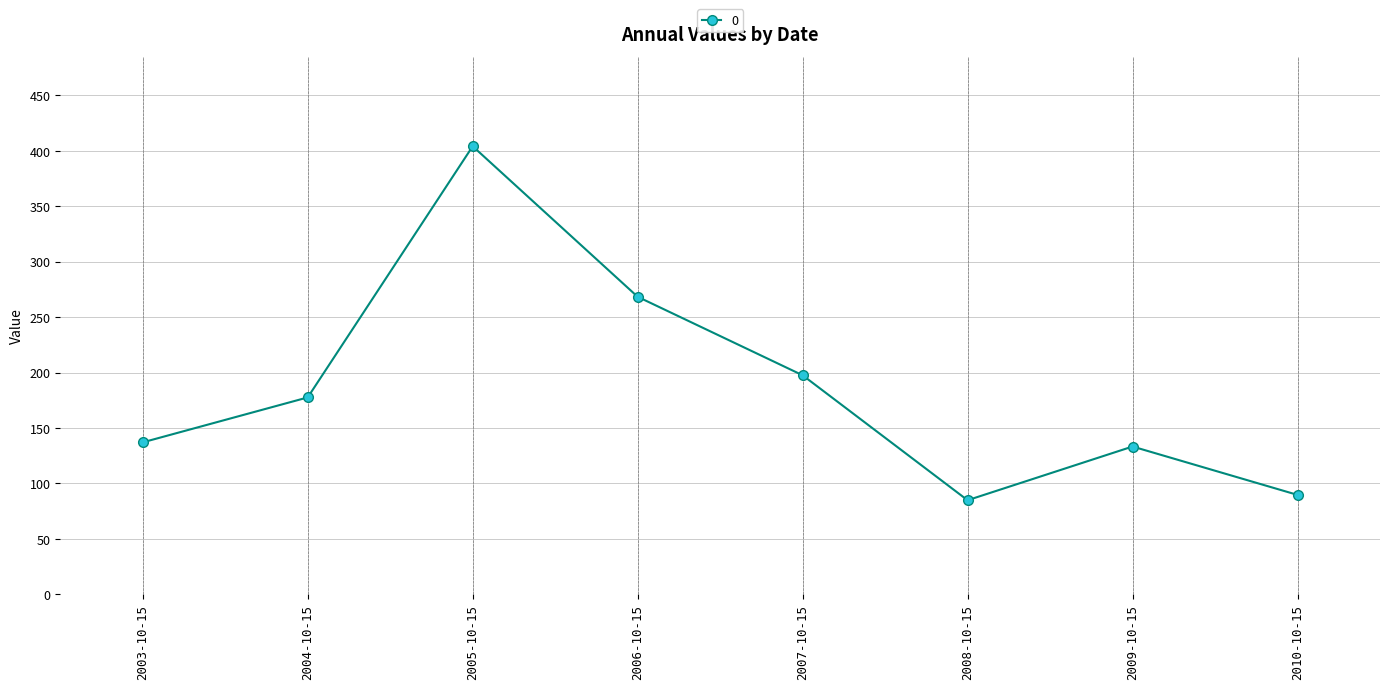

What is the difference between the second highest and minimum values?

183.5